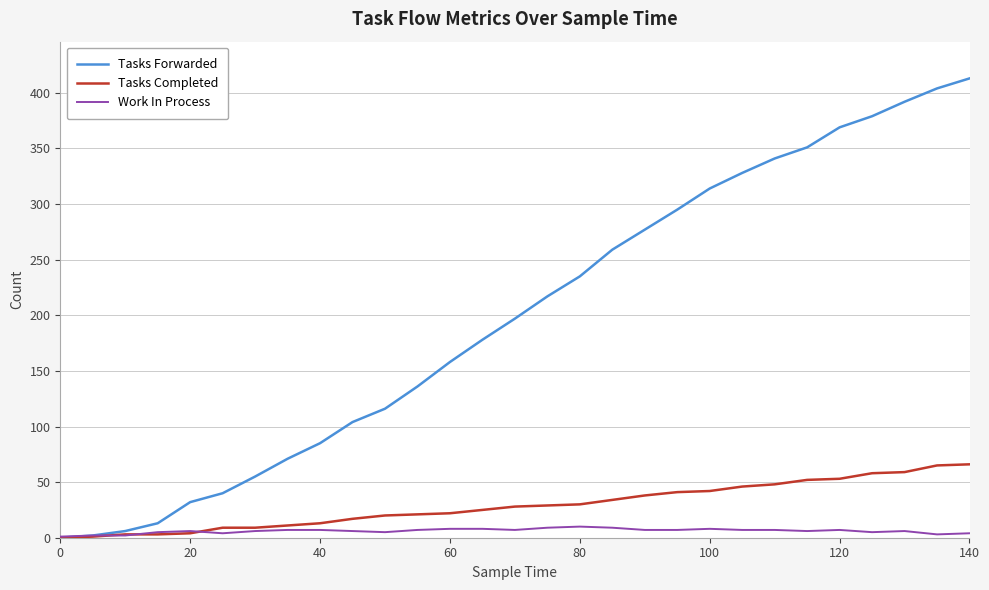

Which series has the widest spread of values?

Tasks Forwarded